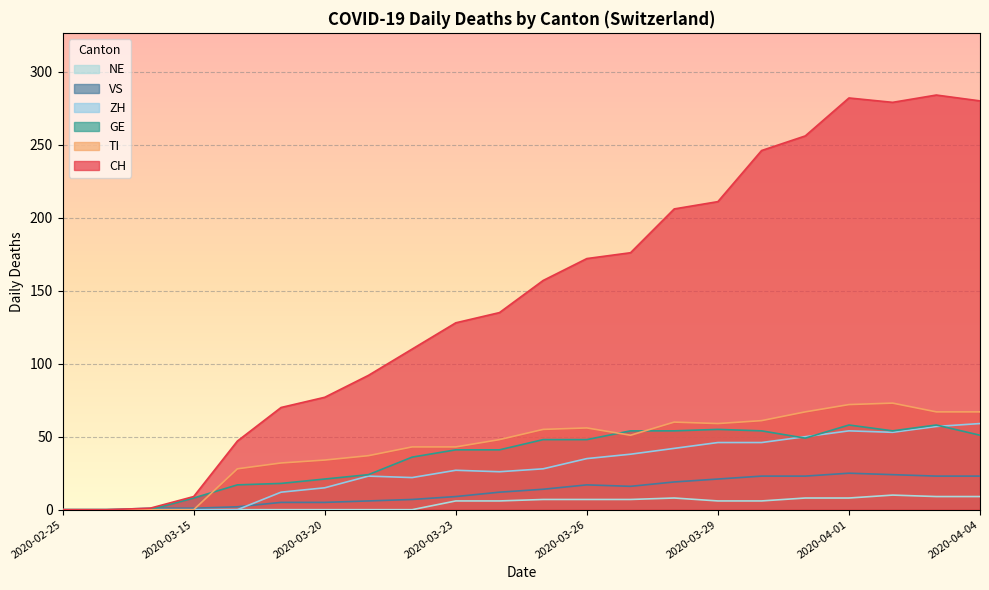

What is the difference between the maximum and minimum values in the CH series?

284